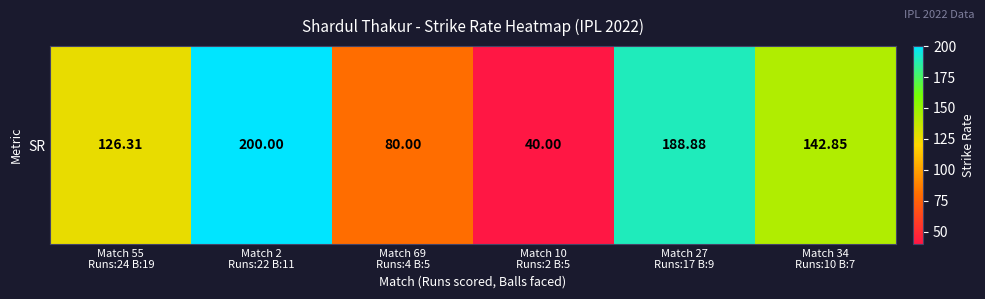

List the labels in order of value, smallest first.

Match 10
Runs:2 B:5, Match 69
Runs:4 B:5, Match 55
Runs:24 B:19, Match 34
Runs:10 B:7, Match 27
Runs:17 B:9, Match 2
Runs:22 B:11